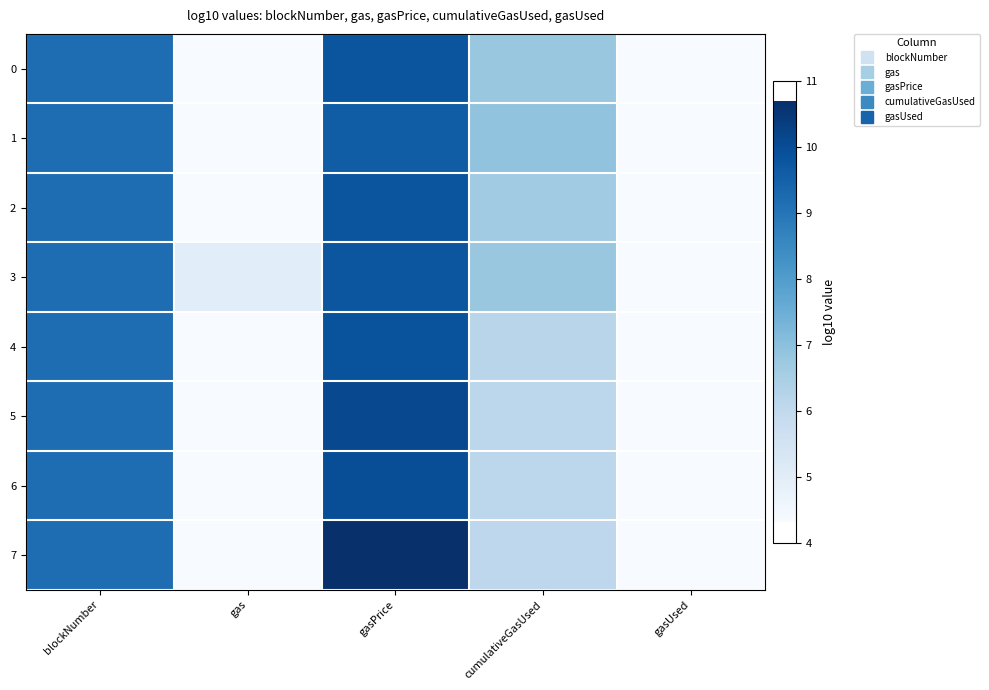

Reading left to right, transcribe all the data shown in this chart.

0: blockNumber=9.2	gas=4.3	gasPrice=9.8	cumulativeGasUsed=6.8	gasUsed=4.3
1: blockNumber=9.2	gas=4.3	gasPrice=9.6	cumulativeGasUsed=6.9	gasUsed=4.3
2: blockNumber=9.2	gas=4.3	gasPrice=9.8	cumulativeGasUsed=6.6	gasUsed=4.3
3: blockNumber=9.2	gas=5.0	gasPrice=9.8	cumulativeGasUsed=6.8	gasUsed=4.3
4: blockNumber=9.2	gas=4.3	gasPrice=9.8	cumulativeGasUsed=6.2	gasUsed=4.3
5: blockNumber=9.2	gas=4.3	gasPrice=10.1	cumulativeGasUsed=6.1	gasUsed=4.3
6: blockNumber=9.2	gas=4.3	gasPrice=10.0	cumulativeGasUsed=6.1	gasUsed=4.3
7: blockNumber=9.2	gas=4.3	gasPrice=10.7	cumulativeGasUsed=6.1	gasUsed=4.3